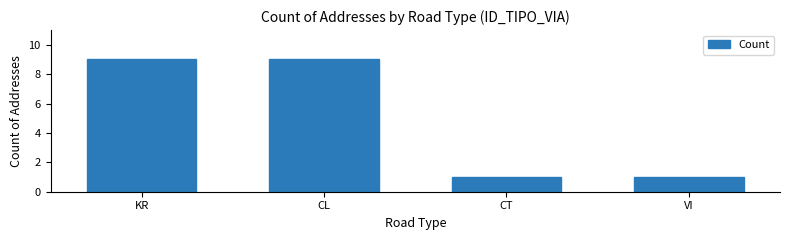

Approximately how many times larger is the value at CT compared to VI?

1.0